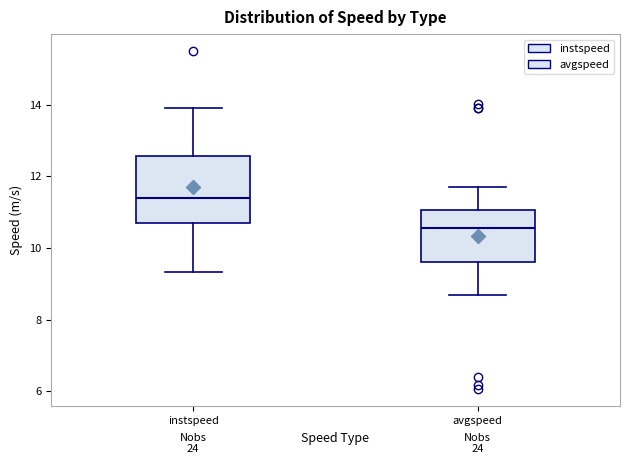

Reading left to right, read every box against the y-axis: the position of its median line, the range the box covers, and the ends of its whiskers. The values are not printed on the chart, so give them approximately, as read against the axis.

instspeed: median 11.4, box 10.6 to 12.6, whiskers 9.4 to 13.8
avgspeed: median 10.6, box 9.6 to 11.0, whiskers 8.6 to 11.8